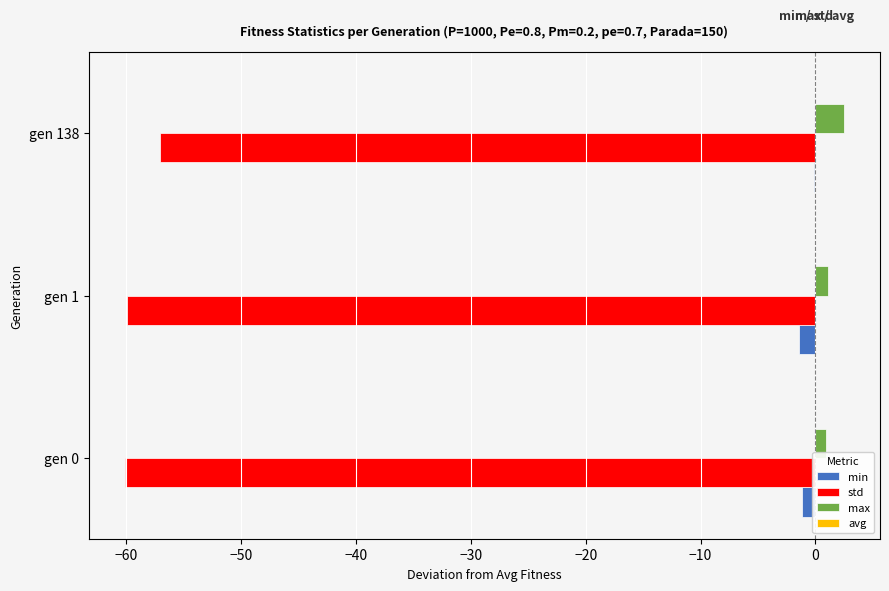

Is it true that max equals 0.9 at gen 0?

True